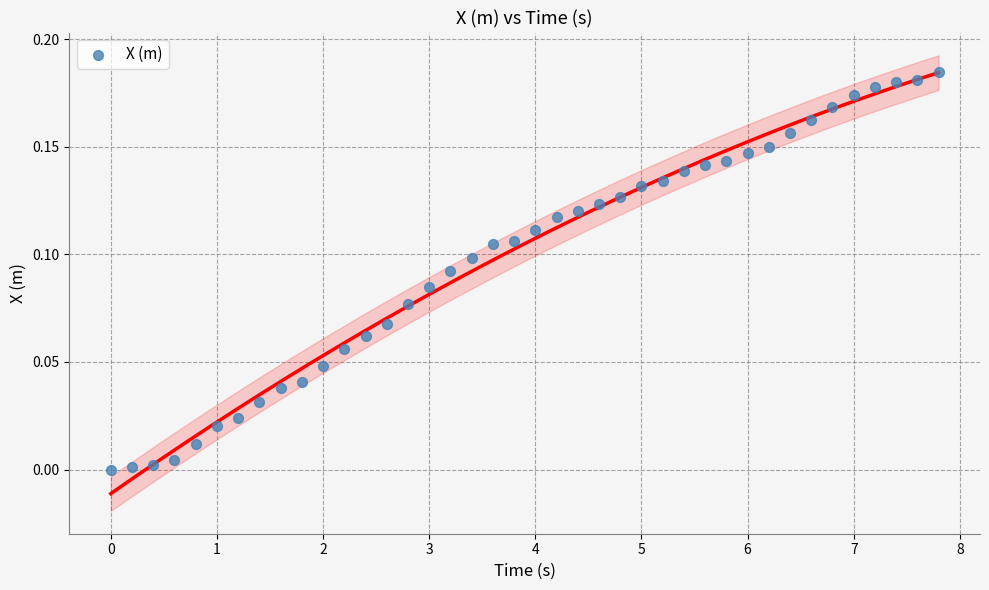

What is the range of X values (max minus min)?

7.8